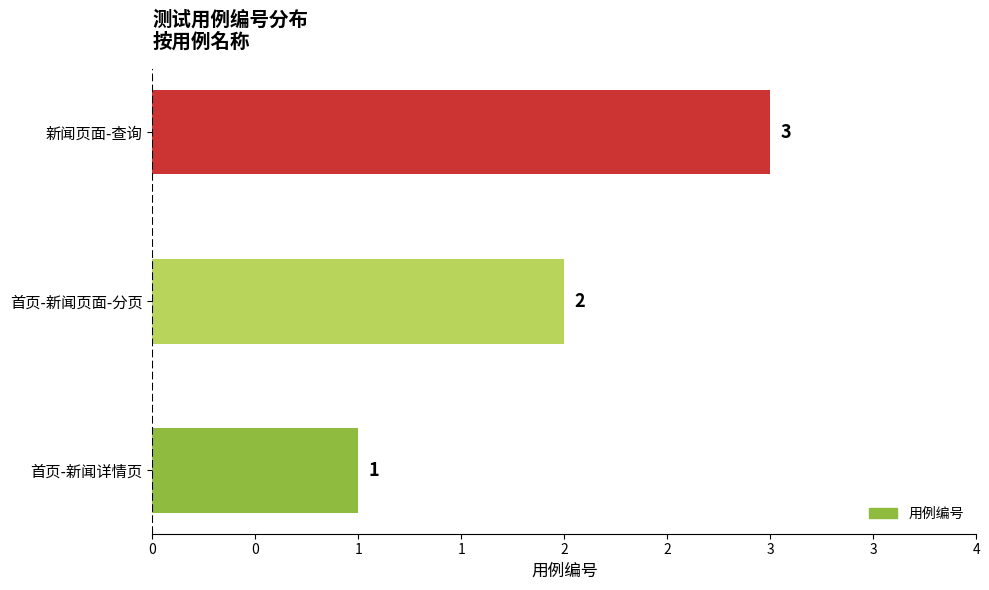

Are the bars horizontal?

Yes